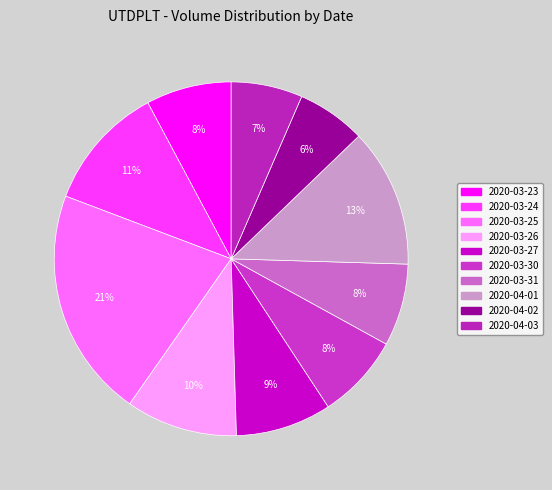

How many segments does this pie chart have?

10